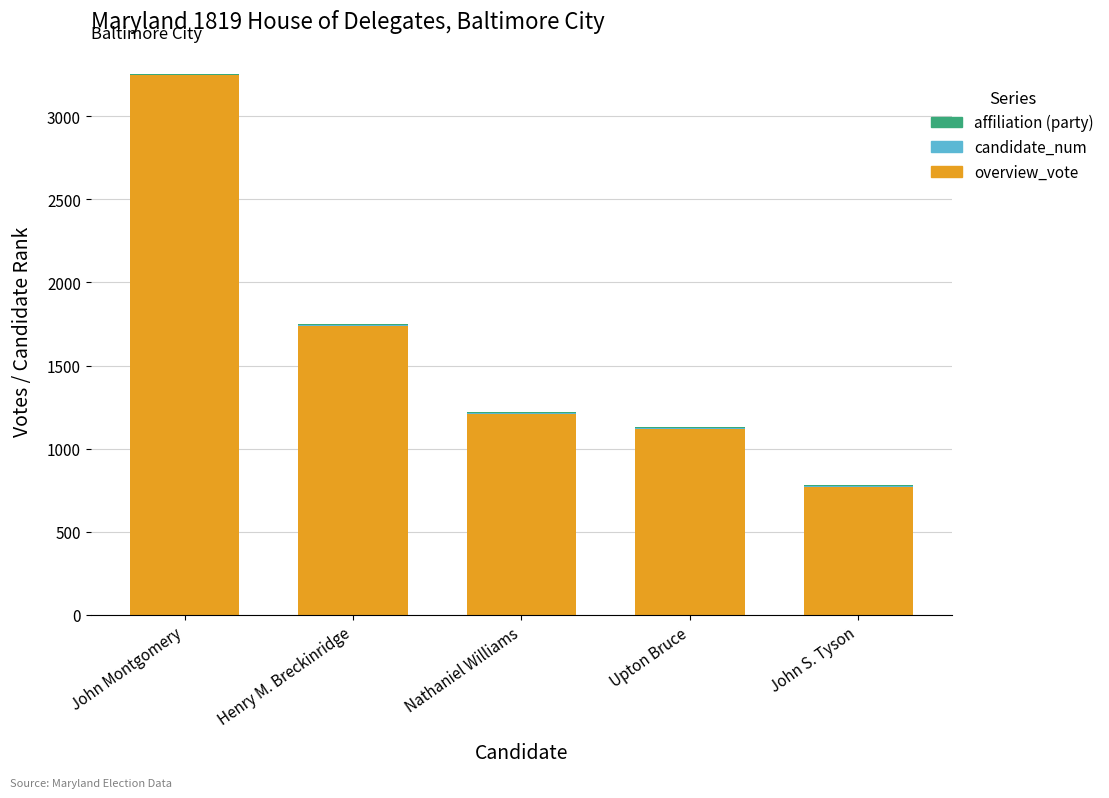

At which category is the sum across all series the highest?

John Montgomery